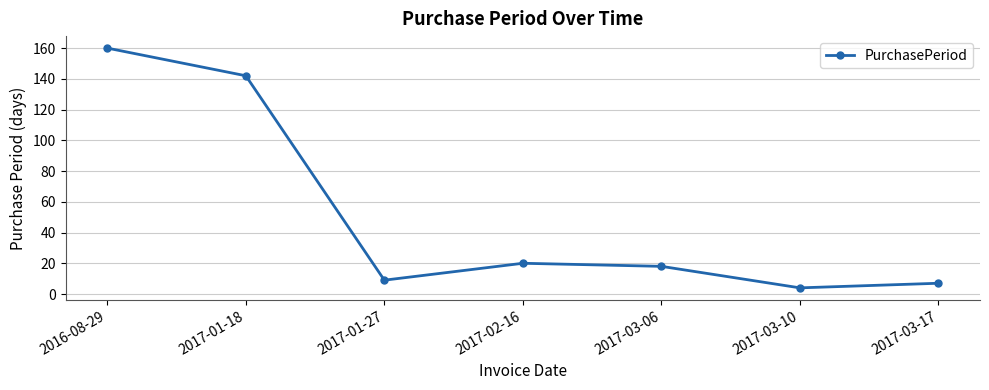

What is the value of the 4th point from the left?

20